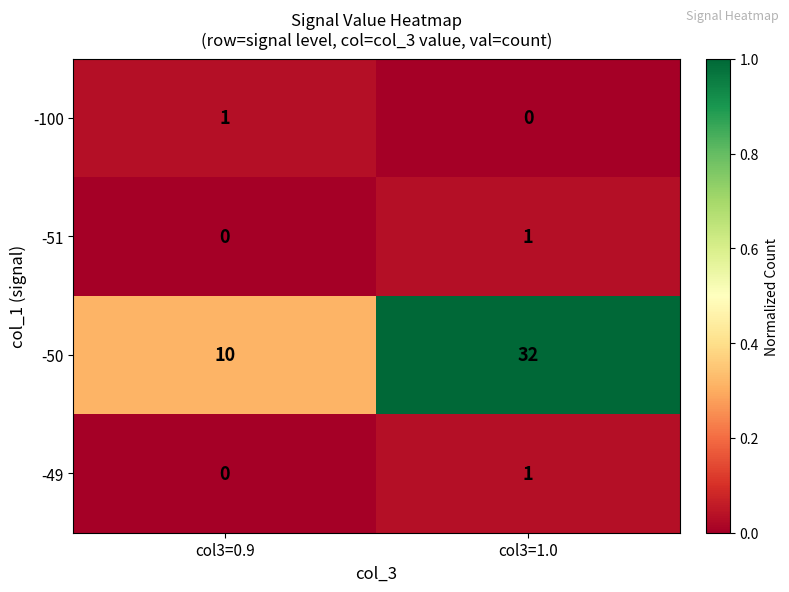

What is the greatest value displayed?

32